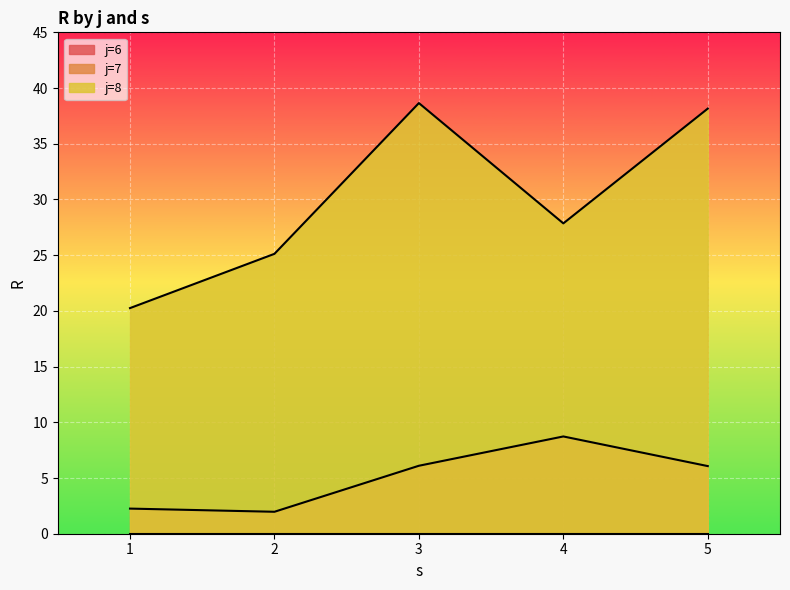

What is the lowest value of the s2 series?

2.0